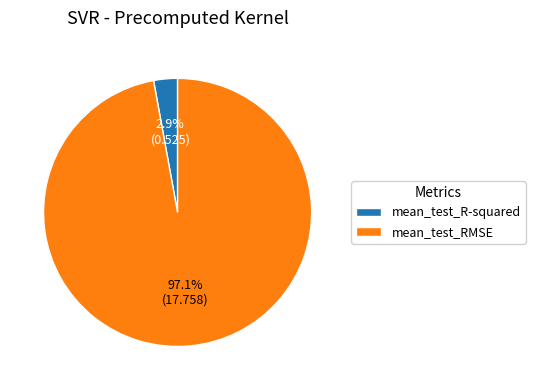

Count the number of slices in the pie.

2